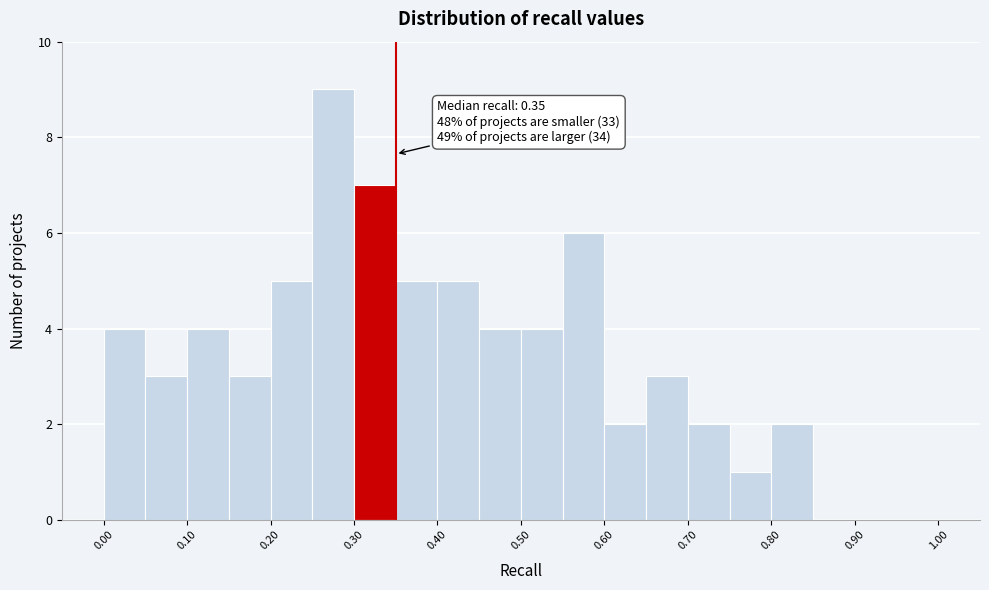

Over which range of the x-axis is the bar tallest?

0.25 to 0.30